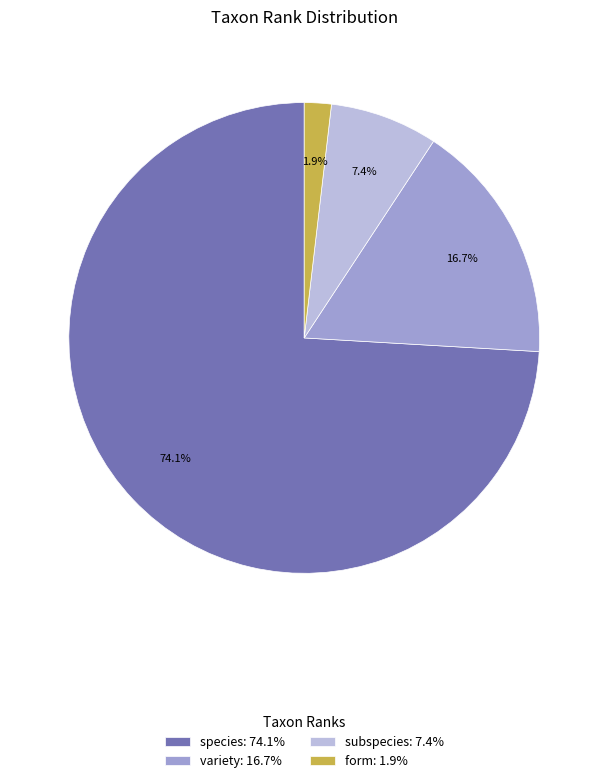

To the nearest percent, what portion does subspecies represent?

7%